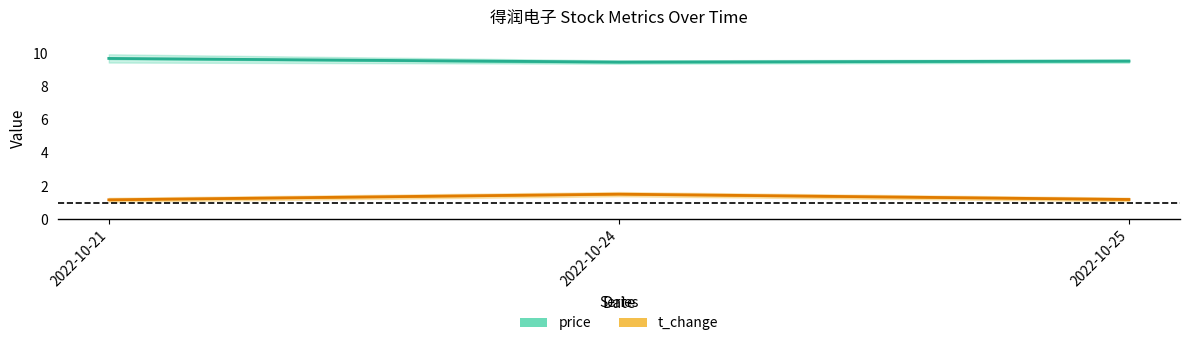

At which label does price reach its minimum?

2022-10-24